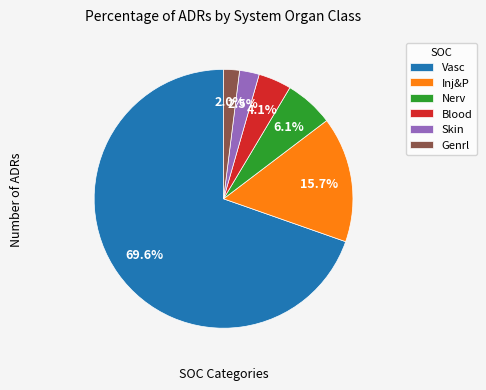

Which slice is the largest?

Vasc